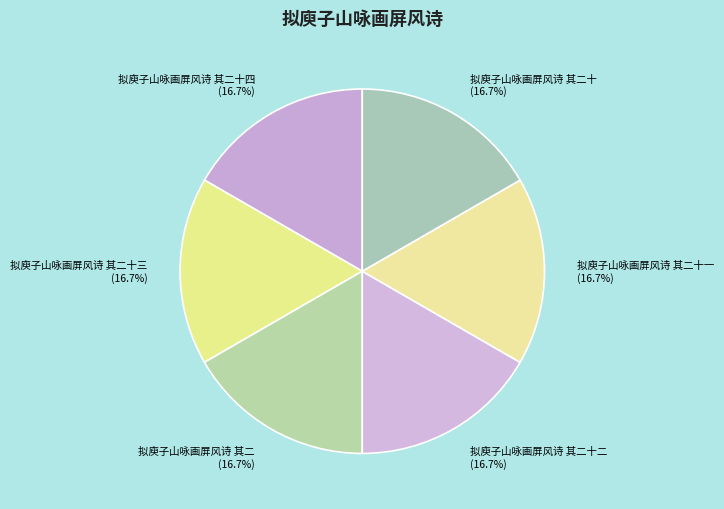

To the nearest percent, what portion does 拟庾子山咏画屏风诗 其二十 represent?

17%